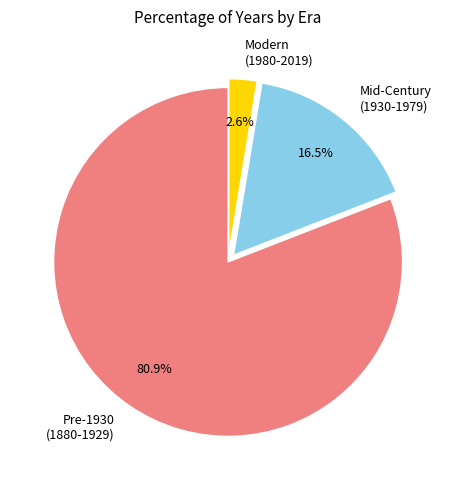

Is the sum of Pre-1930 (1880-1929) and Mid-Century (1930-1979) greater than half?

Yes